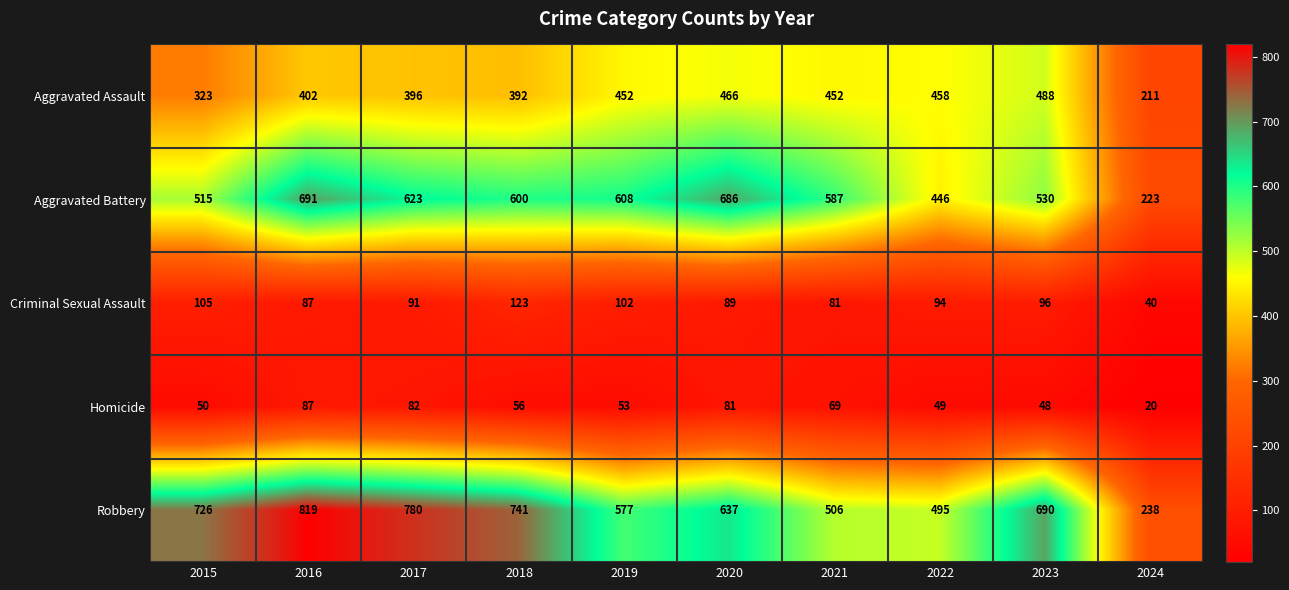

What is the spread (max minus min) of values at 2018?

685